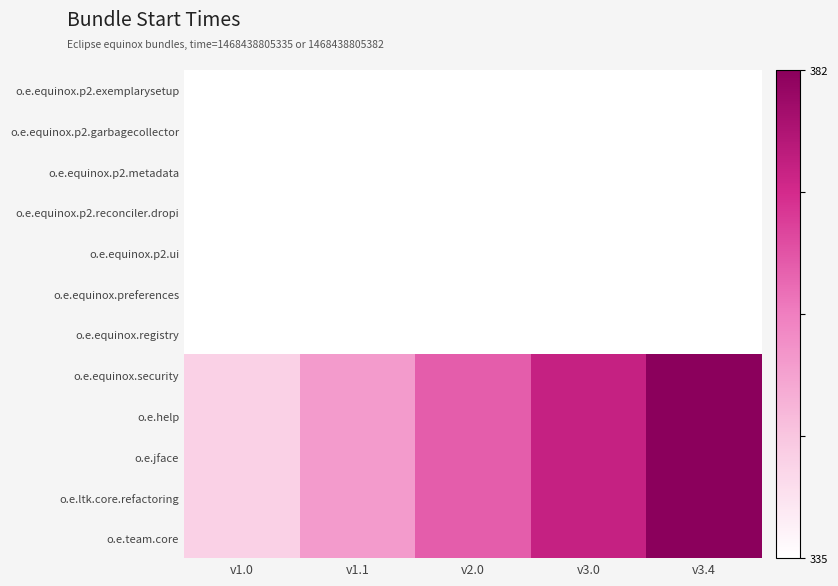

Rank the series by their maximum value, from highest to lowest.

o.e.equinox.security, o.e.help, o.e.jface, o.e.ltk.core.refactoring, o.e.team.core, o.e.equinox.p2.exemplarysetup, o.e.equinox.p2.garbagecollector, o.e.equinox.p2.metadata, o.e.equinox.p2.reconciler.dropi, o.e.equinox.p2.ui, o.e.equinox.preferences, o.e.equinox.registry